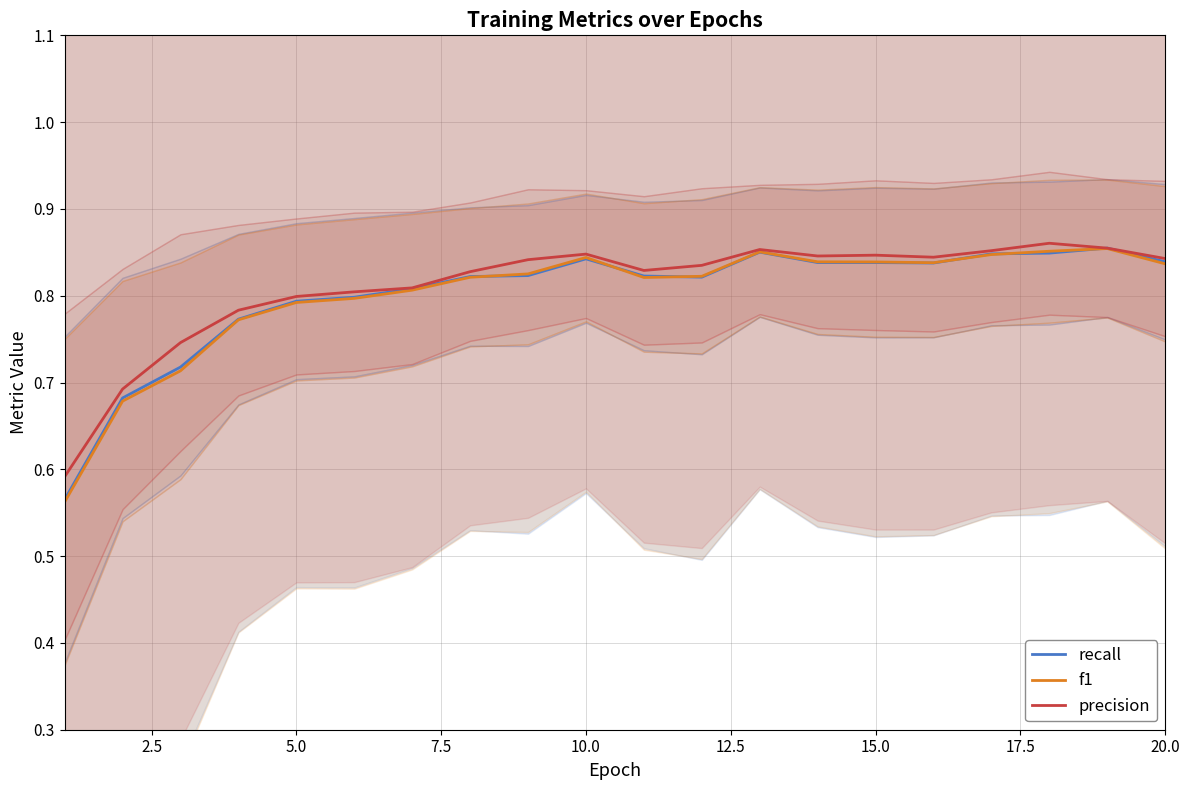

The value of precision at 15.0 is 0.5. True or false?

False